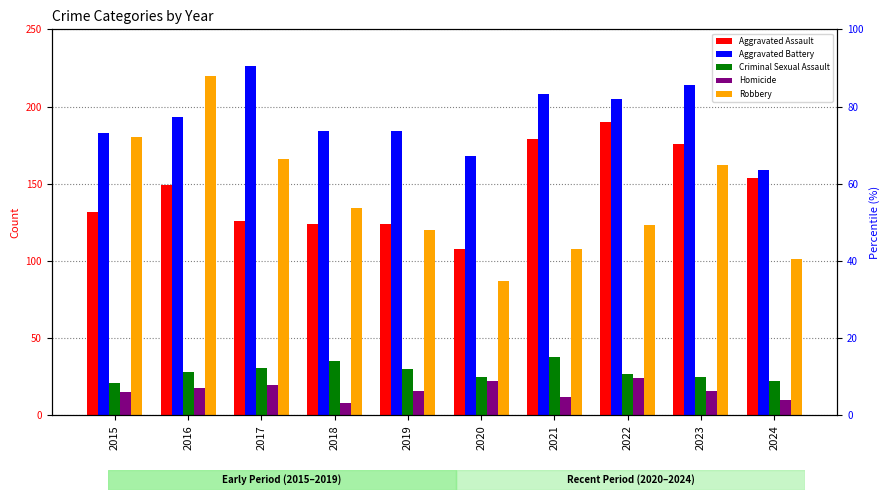

How many series are shown in this chart?

5